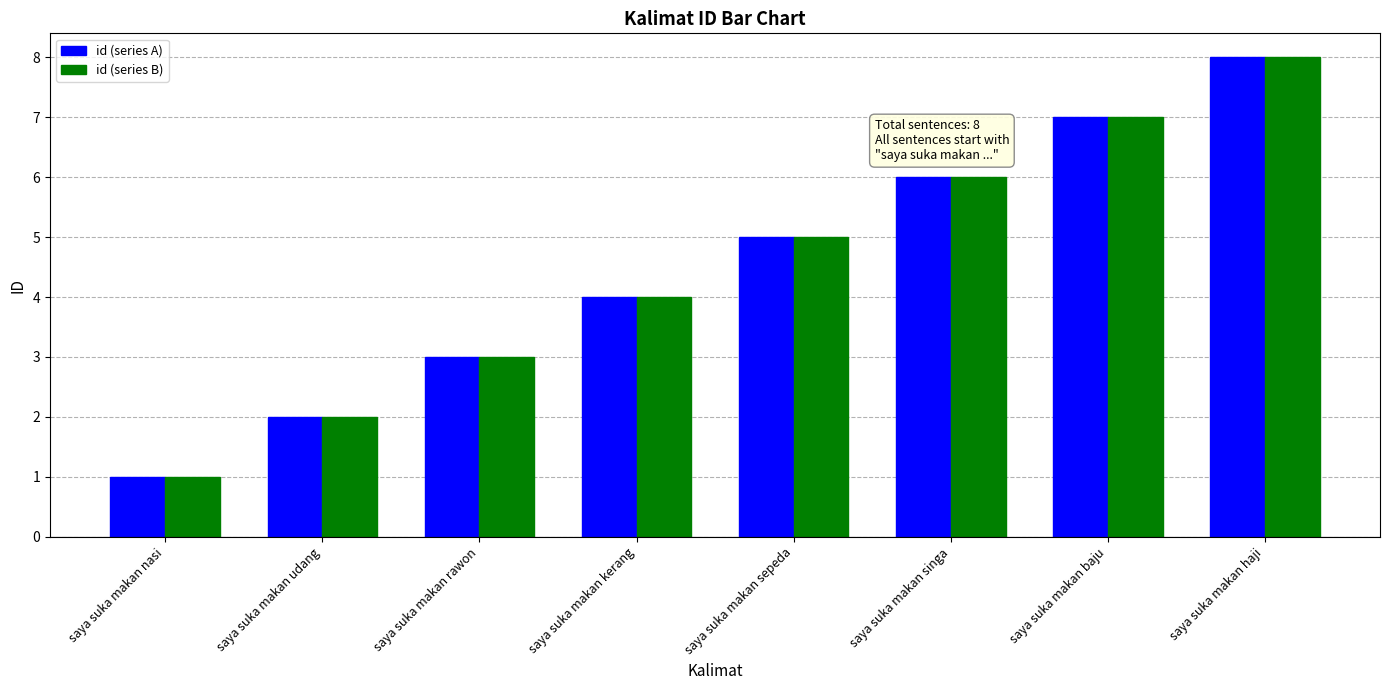

What is the sum of the id (series A) values at saya suka makan udang and saya suka makan haji?

10